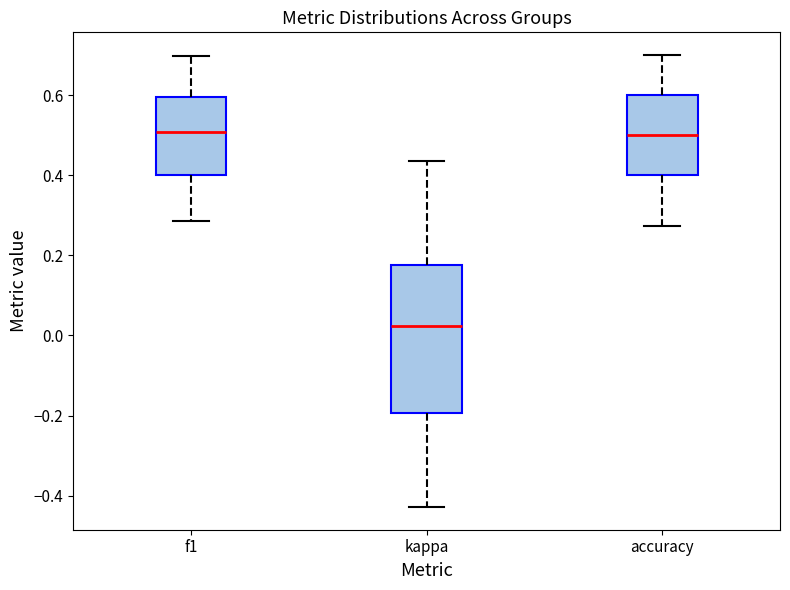

Reading left to right, read every box against the y-axis: the position of its median line, the range the box covers, and the ends of its whiskers. The values are not printed on the chart, so give them approximately, as read against the axis.

f1: median 0.50, box 0.40 to 0.60, whiskers 0.28 to 0.70
kappa: median 0.02, box -0.20 to 0.18, whiskers -0.42 to 0.44
accuracy: median 0.50, box 0.40 to 0.60, whiskers 0.28 to 0.70